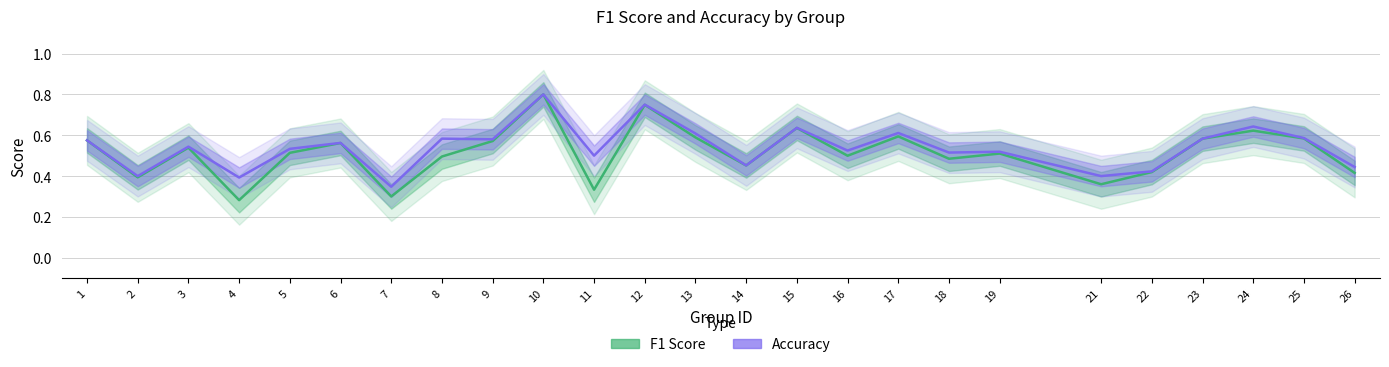

At which category is the sum across all series the highest?

10